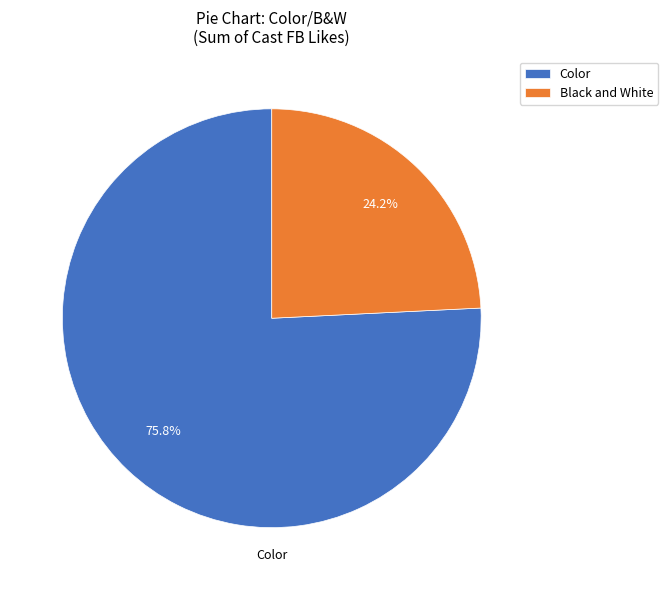

Count the number of slices in the pie.

2